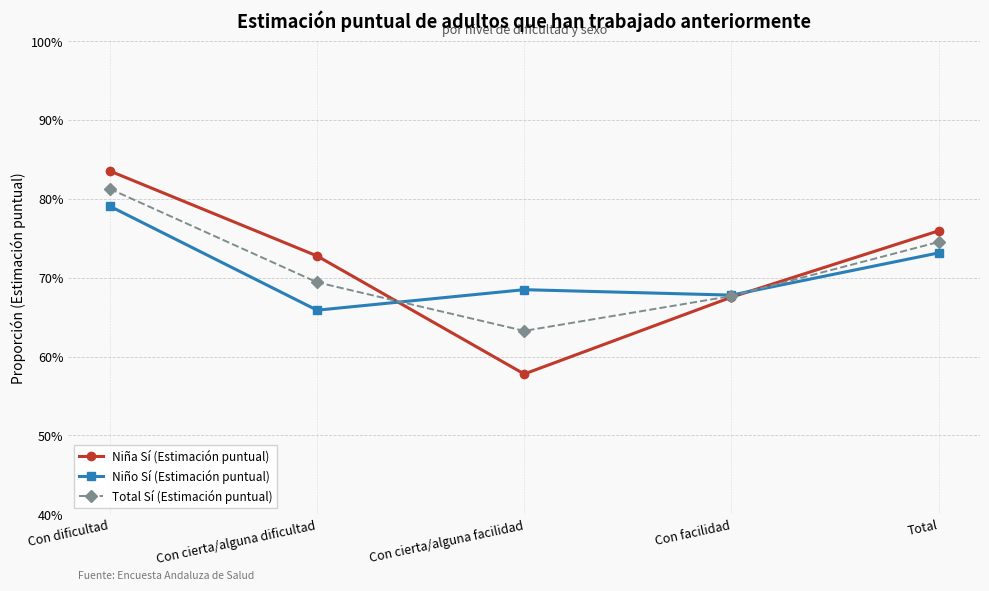

True or false: Total Sí (Estimación puntual) has a value of 0.7 at Total.

True